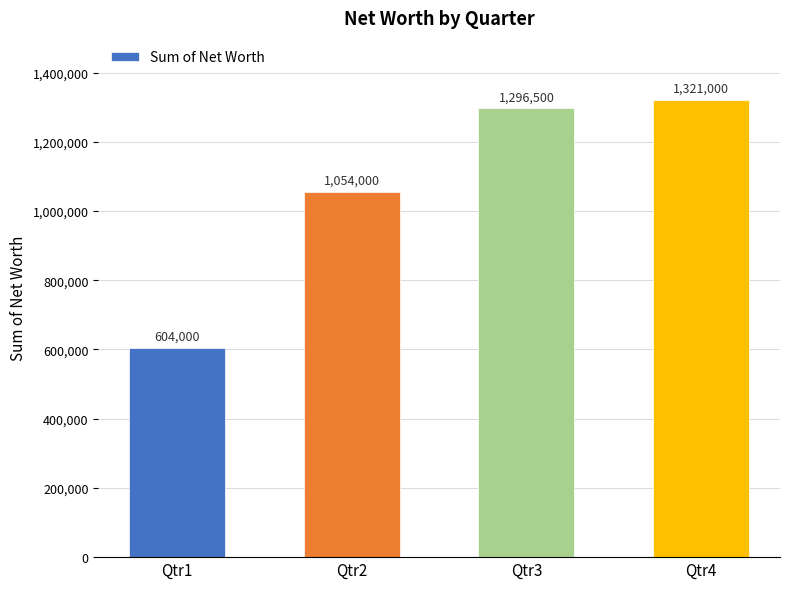

How many categories are shown in the chart?

4